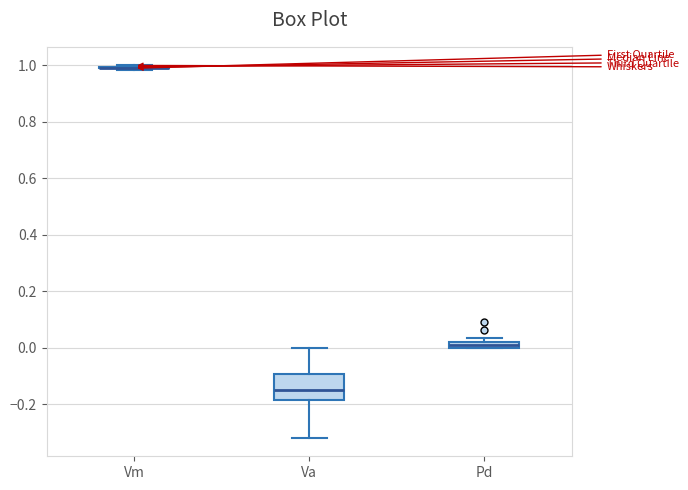

Where is the upper edge of the box for Pd on the y-axis? The values are not printed on the chart, so give them approximately, as read against the axis.

0.02